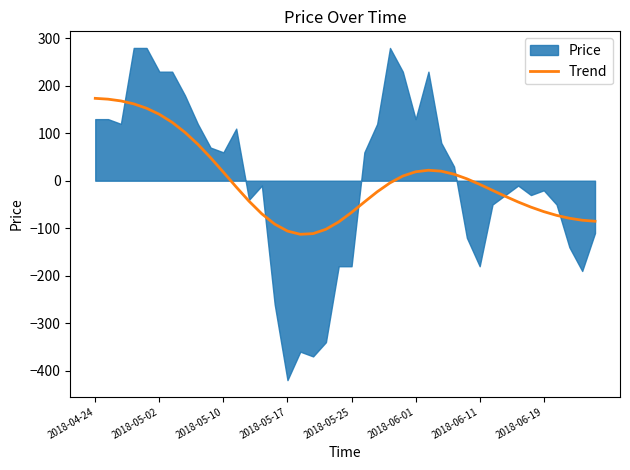

Is it true that the value at 12 is -70.2?

False